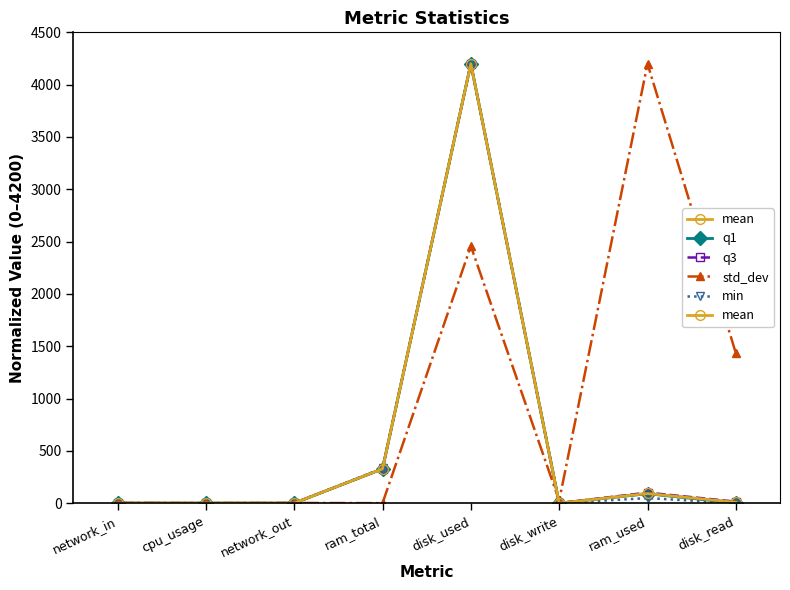

What position from the left is ram_used?

7